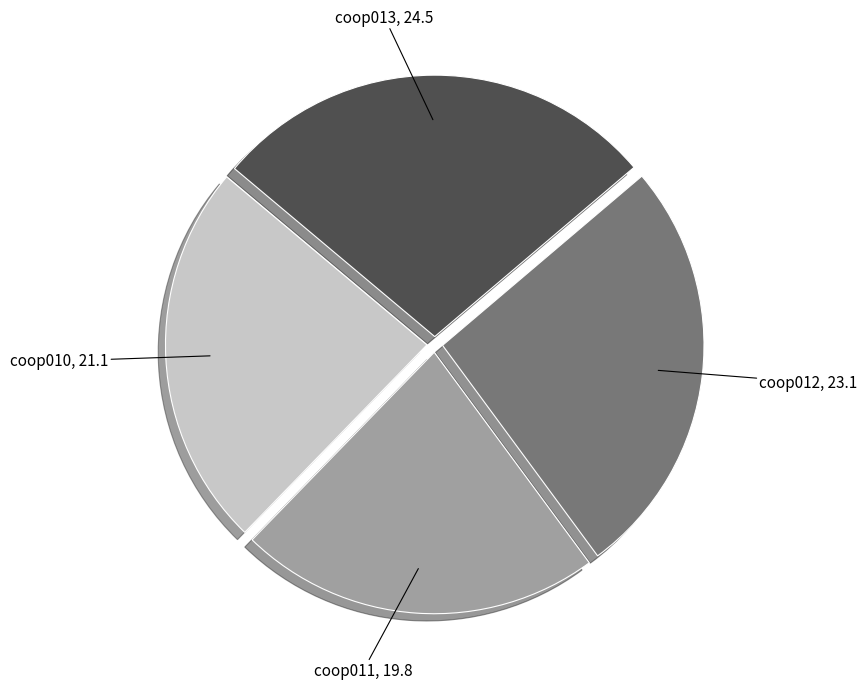

Count the number of slices in the pie.

4